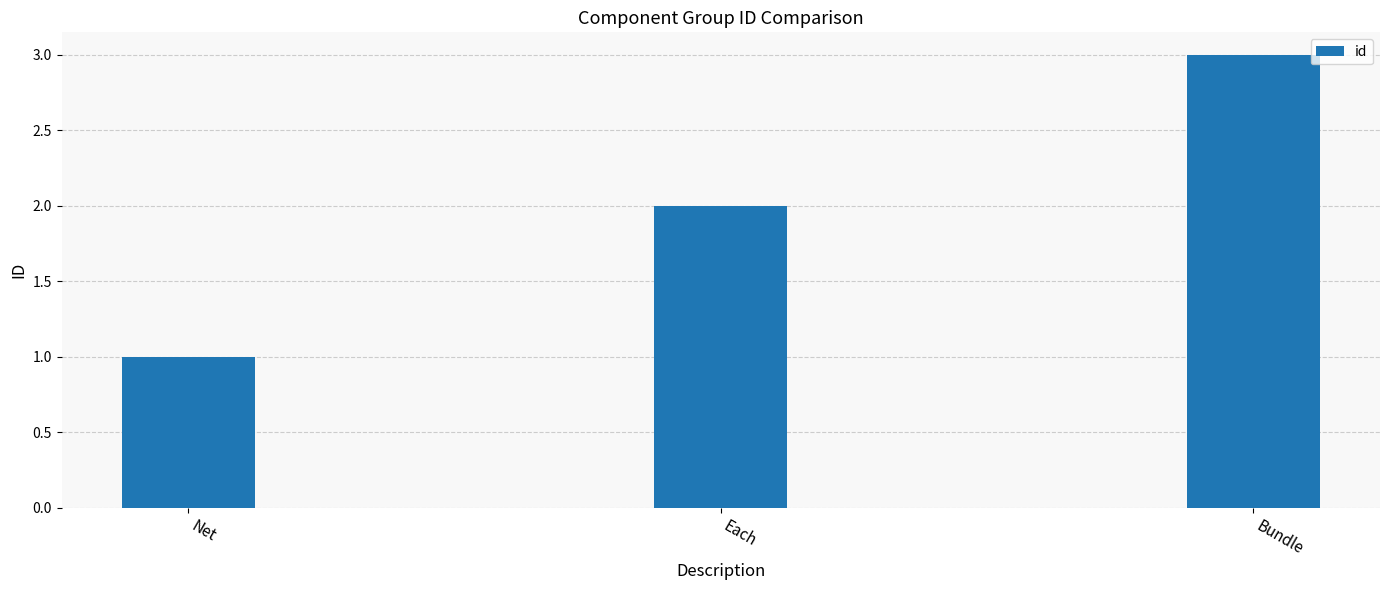

What is the label of the 1st bar from the right?

Bundle